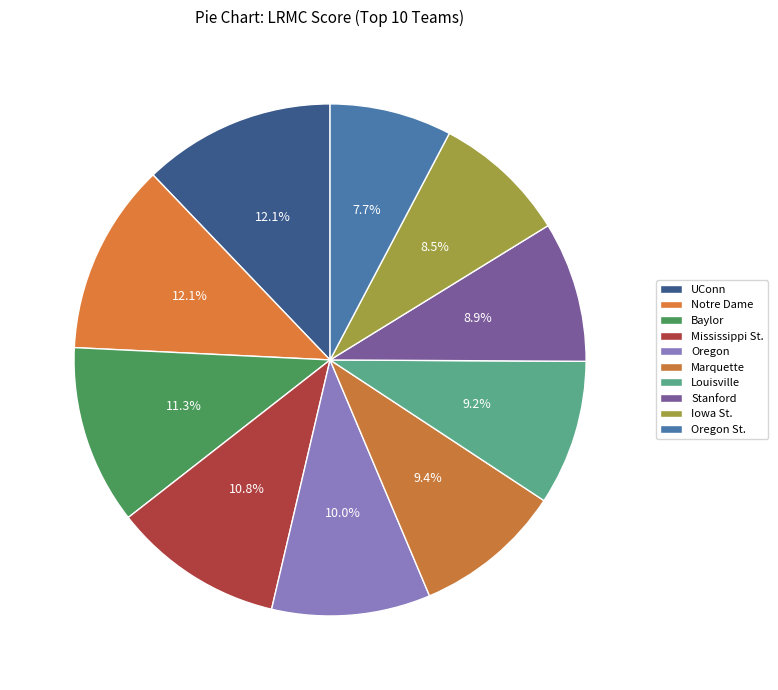

What percentage is the Oregon St. slice, to the nearest percent?

8%